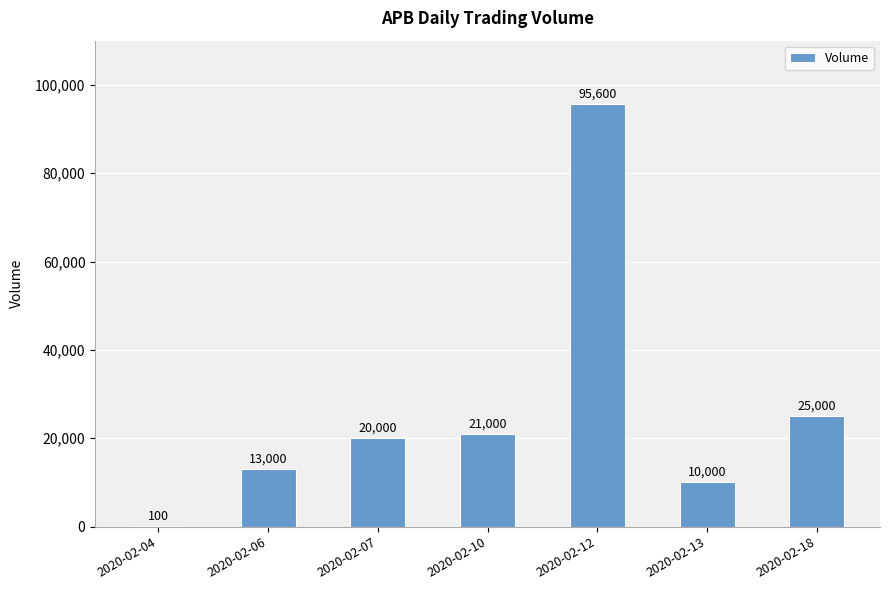

What is the ratio of the value at 2020-02-06 to the value at 2020-02-12?

0.1